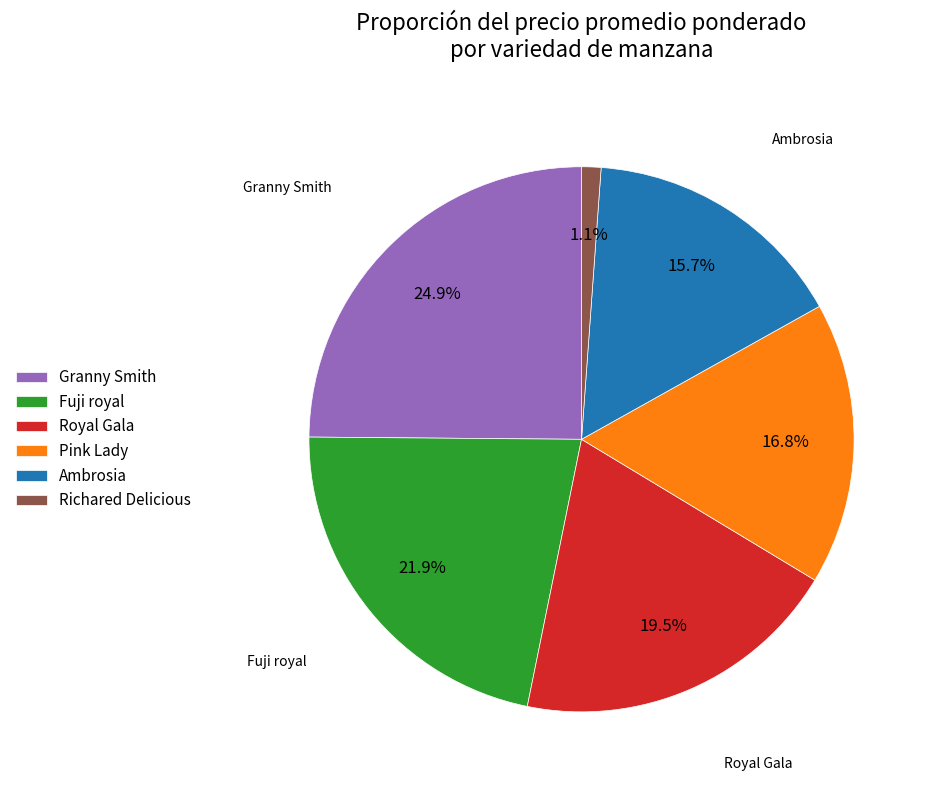

To the nearest percent, what percentage of the pie is Granny Smith?

25%